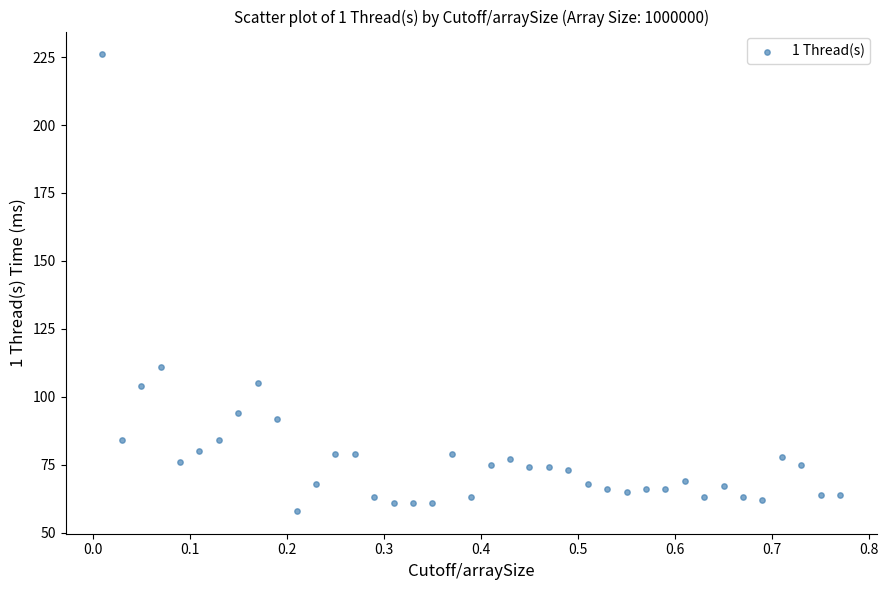

What Y value in the scatter plot is closest to 142?

111